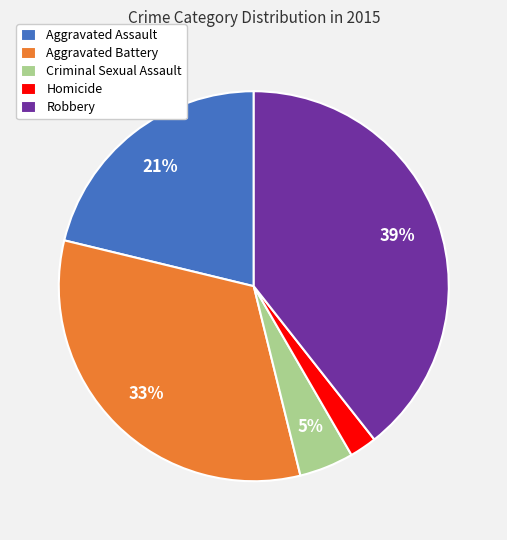

To the nearest percent, what percentage of the pie is Criminal Sexual Assault?

5%